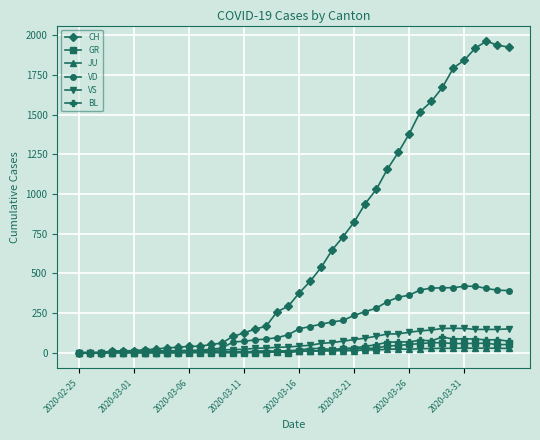

Which series has the largest total across all categories?

CH